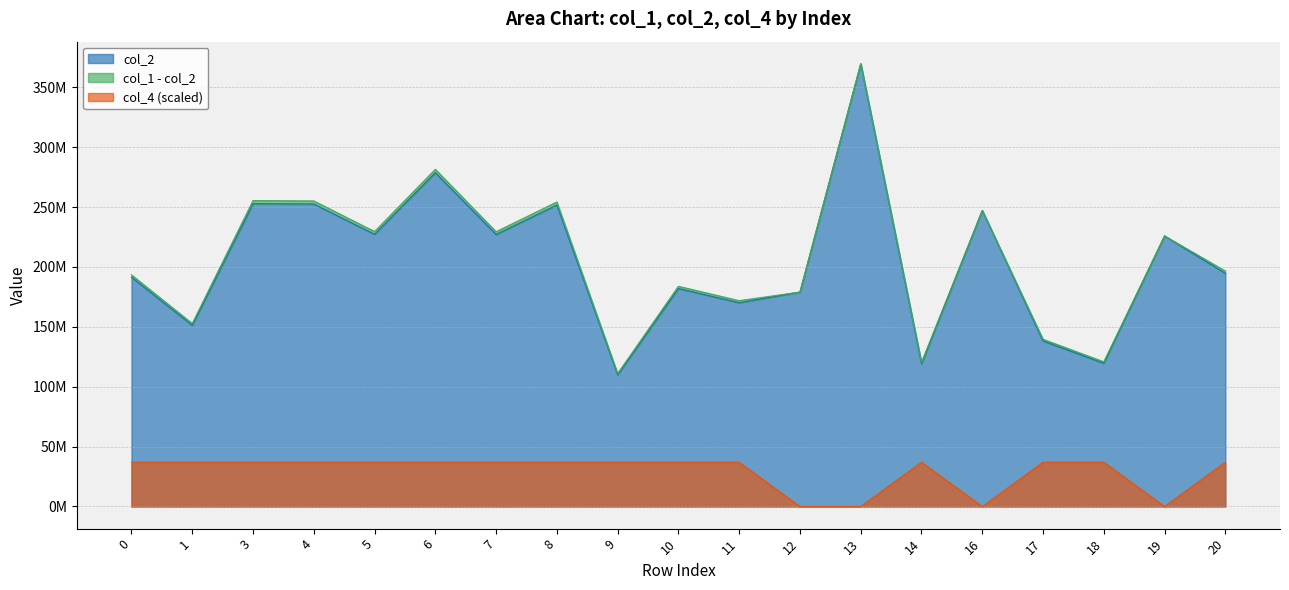

True or false: col_2 has more than 1 points higher than both neighbors.

True